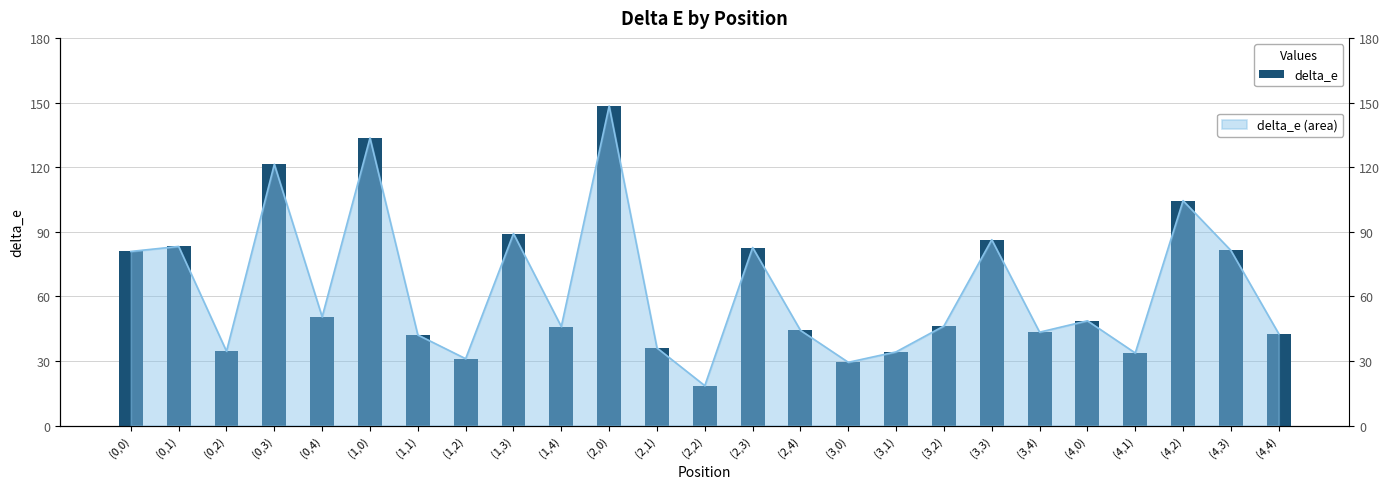

What is the minimum value shown in the chart?

18.6